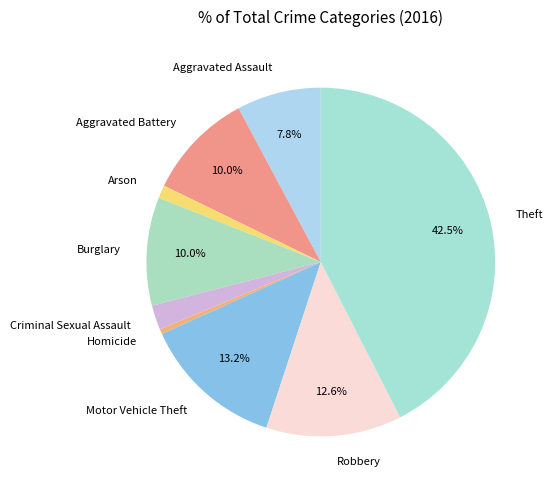

Is there a majority slice in this chart?

No